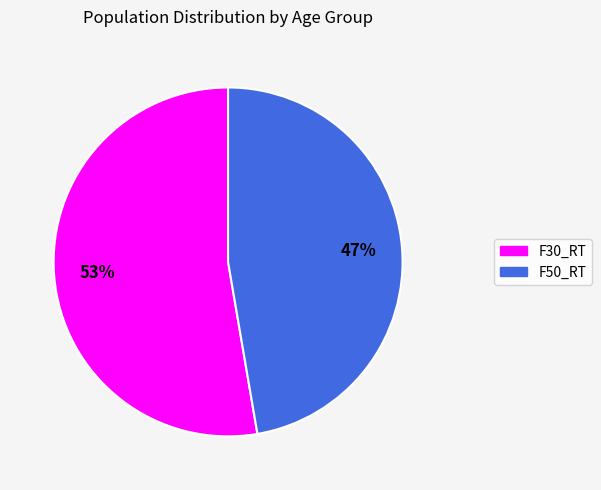

What is the ratio of the value at F30_RT to the value at F50_RT?

1.1